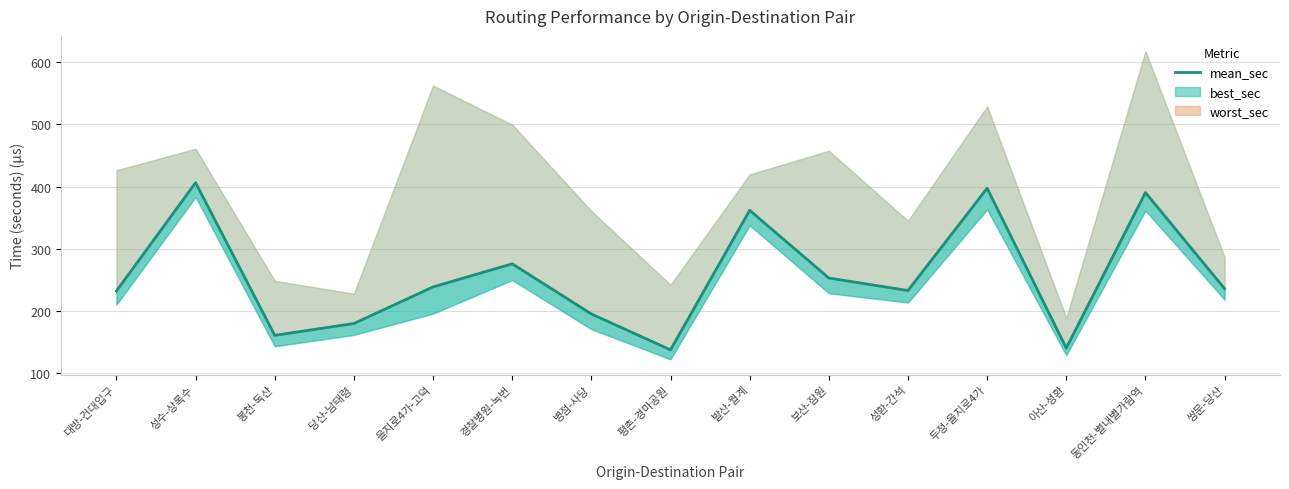

Where does the data first go above 235?

성수-상록수